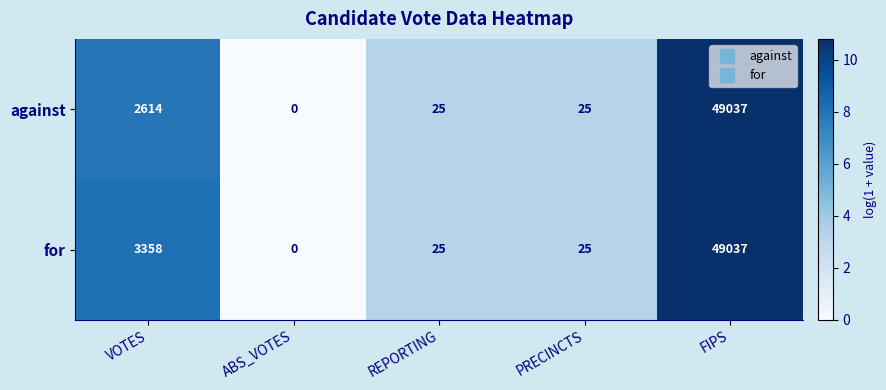

Is it true that for equals 14 at PRECINCTS?

False